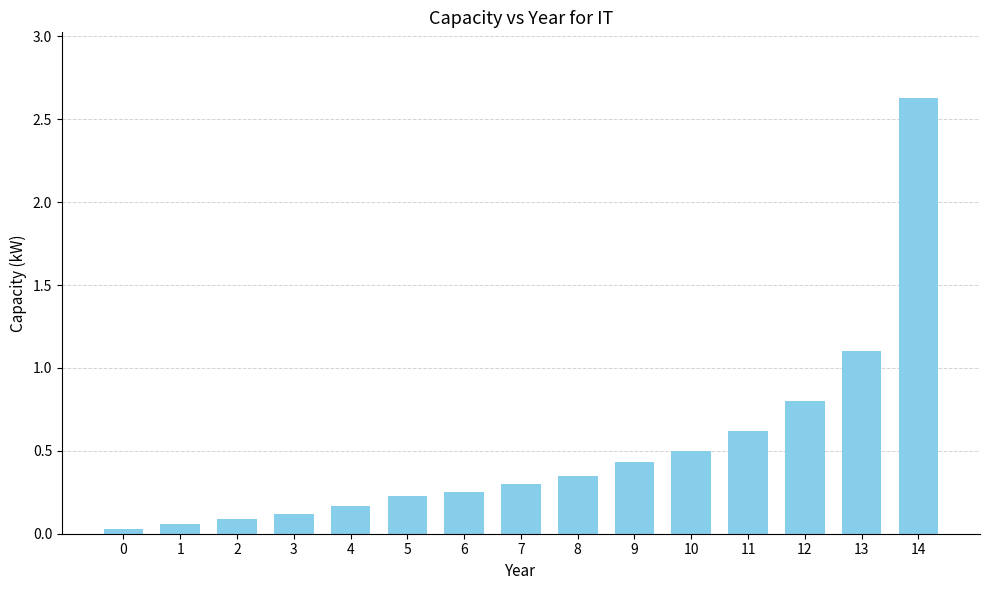

What is the sum of the values at 8 and 1?

0.4